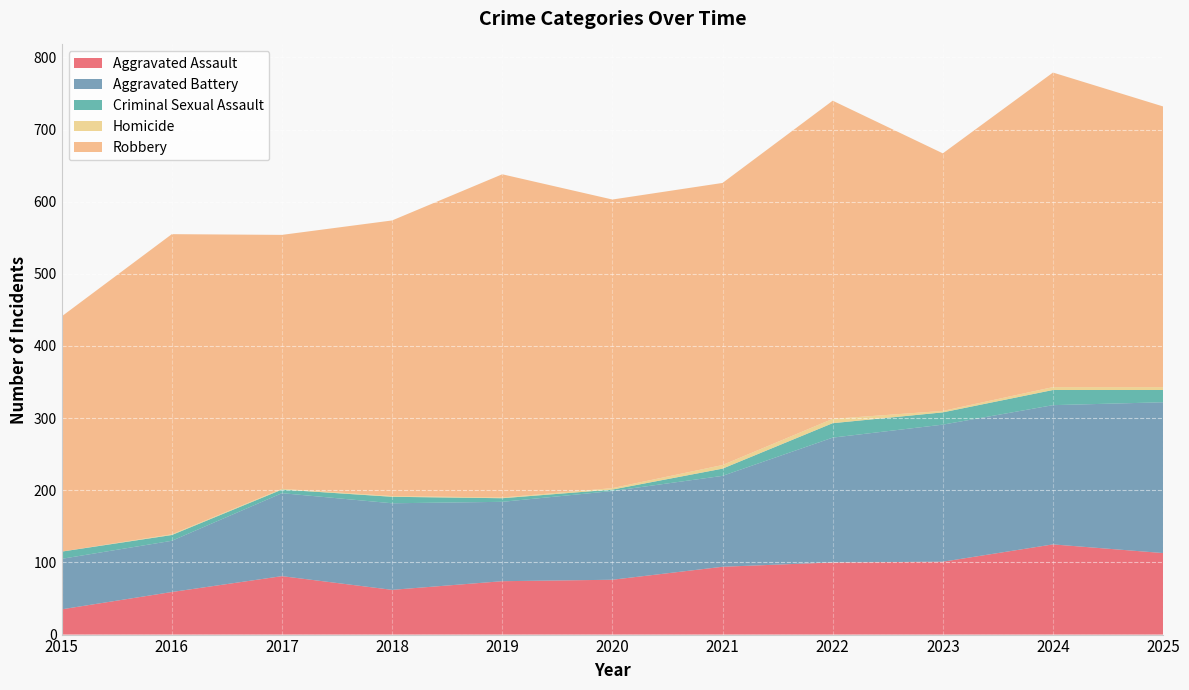

Reading left to right, extract all data points from this chart.

Aggravated Assault: 2015=35	2016=59	2017=81	2018=62	2019=74	2020=76	2021=94	2022=100	2023=101	2024=125	2025=113
Aggravated Battery: 2015=70	2016=71	2017=115	2018=120	2019=110	2020=123	2021=126	2022=173	2023=190	2024=193	2025=209
Criminal Sexual Assault: 2015=10	2016=8	2017=5	2018=9	2019=5	2020=2	2021=10	2022=20	2023=17	2024=21	2025=17
Homicide: 2015=0	2016=1	2017=1	2018=1	2019=1	2020=2	2021=5	2022=6	2023=2	2024=4	2025=4
Robbery: 2015=326	2016=416	2017=352	2018=382	2019=448	2020=400	2021=391	2022=441	2023=357	2024=436	2025=389